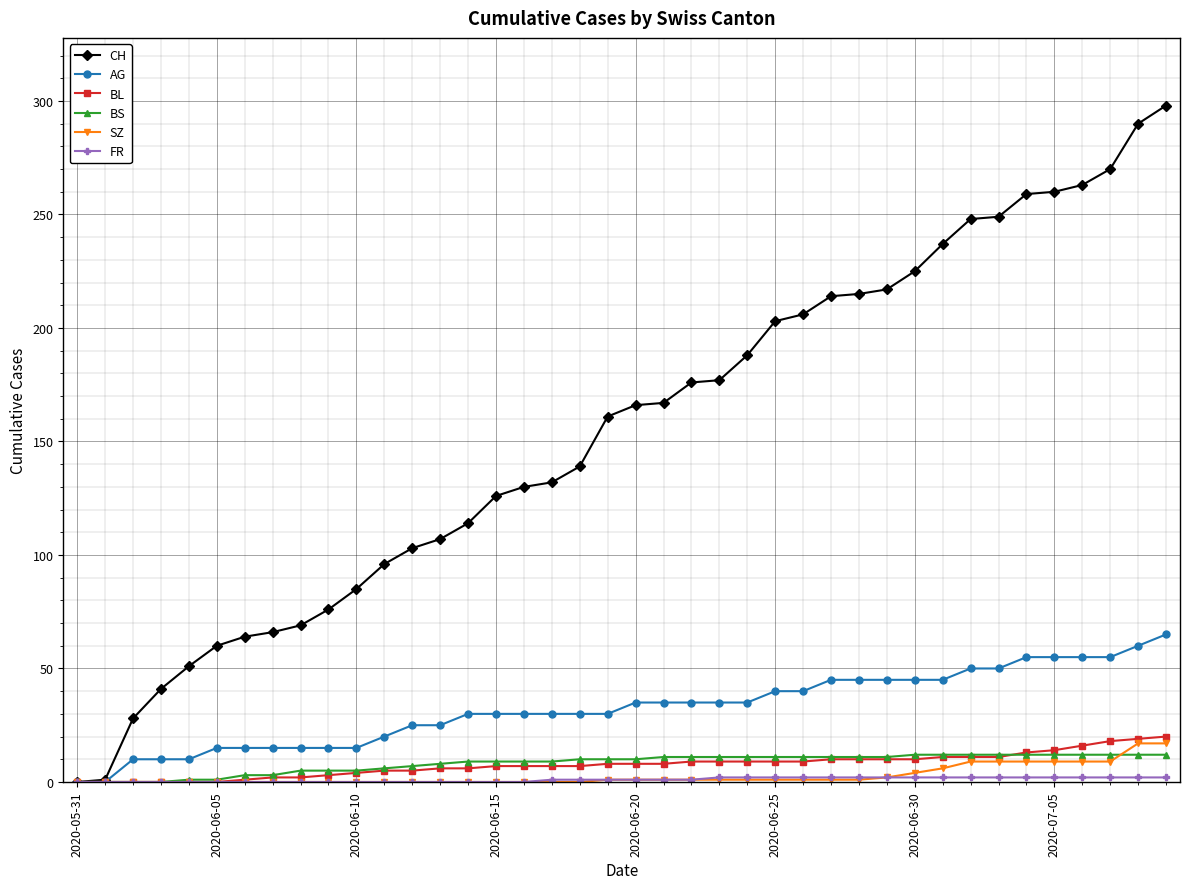

What is the maximum value shown in the chart?

298